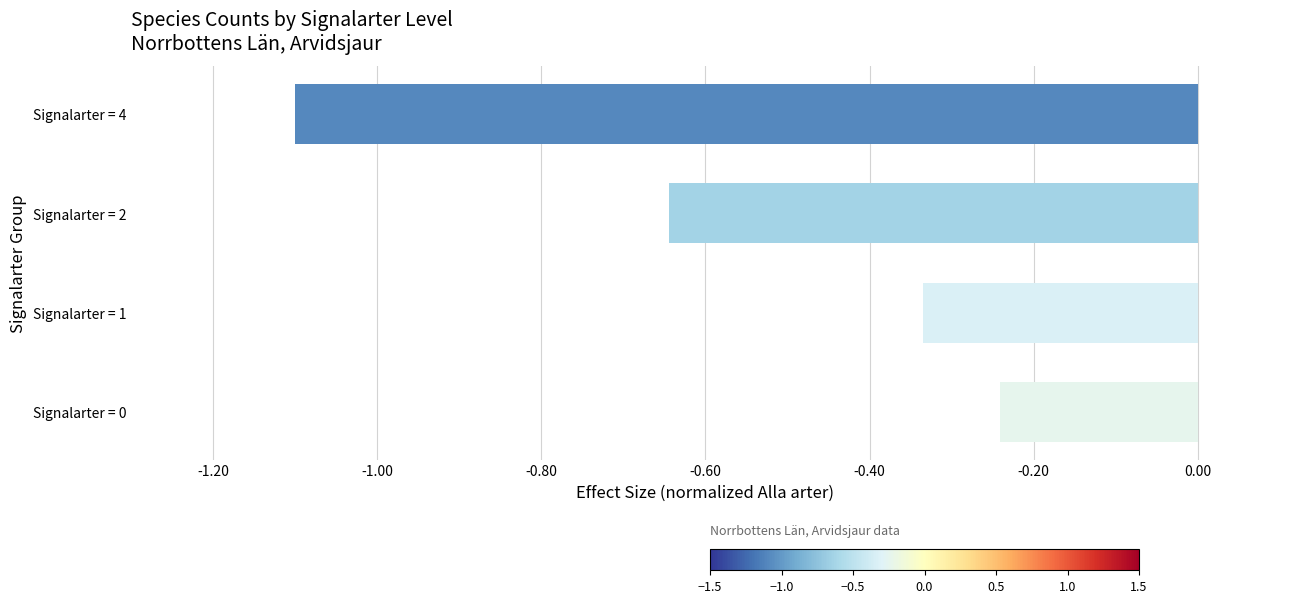

Which label corresponds to the smallest value in the chart?

Signalarter = 4